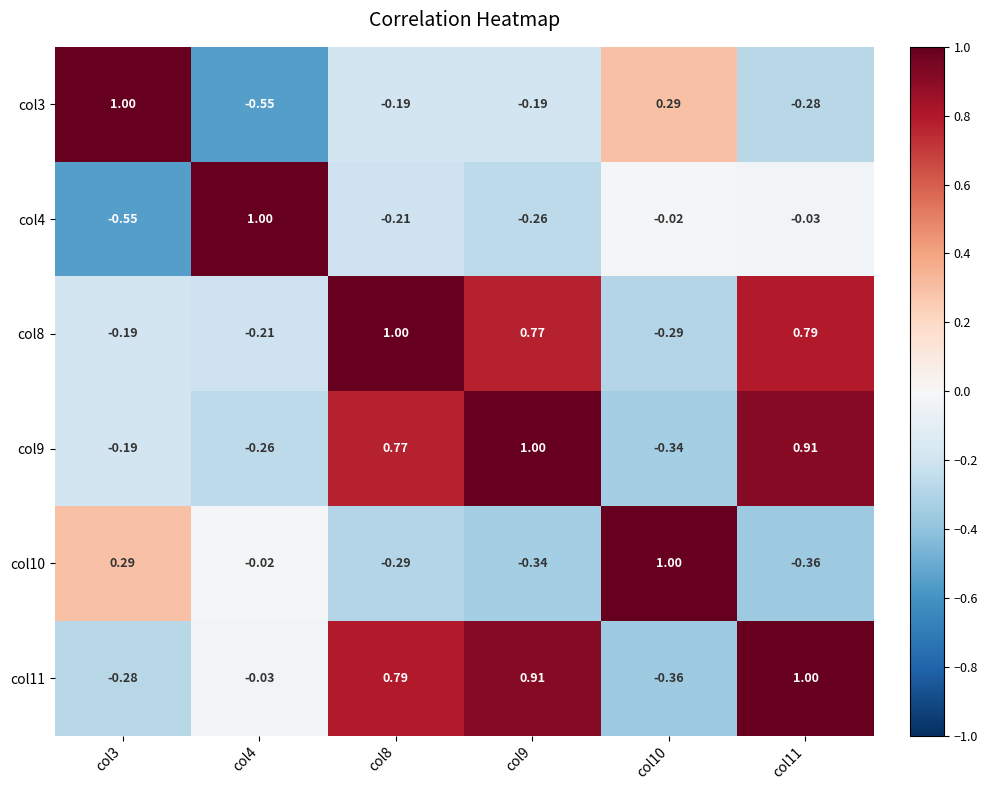

Is the value of col4 at col10 greater than the value of col9 at col10?

Yes